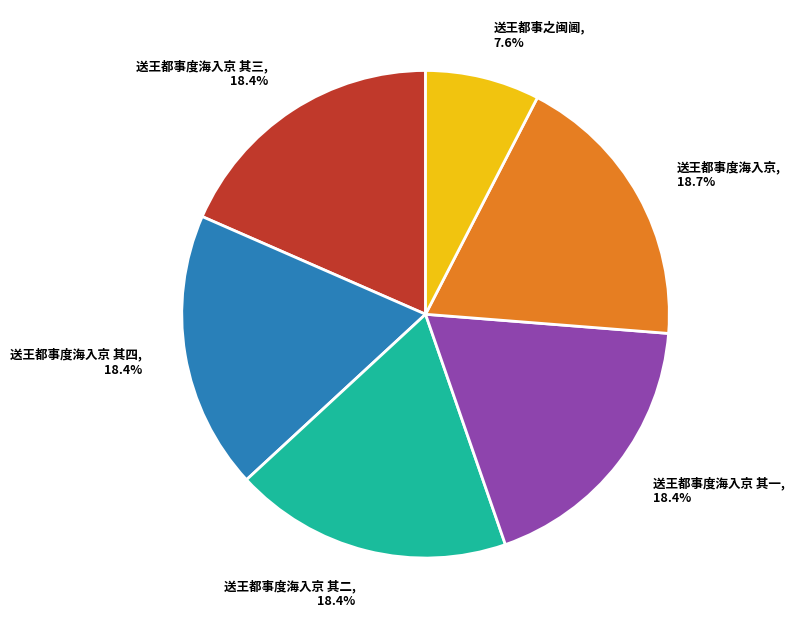

To the nearest percent, what is the average slice percentage?

17%